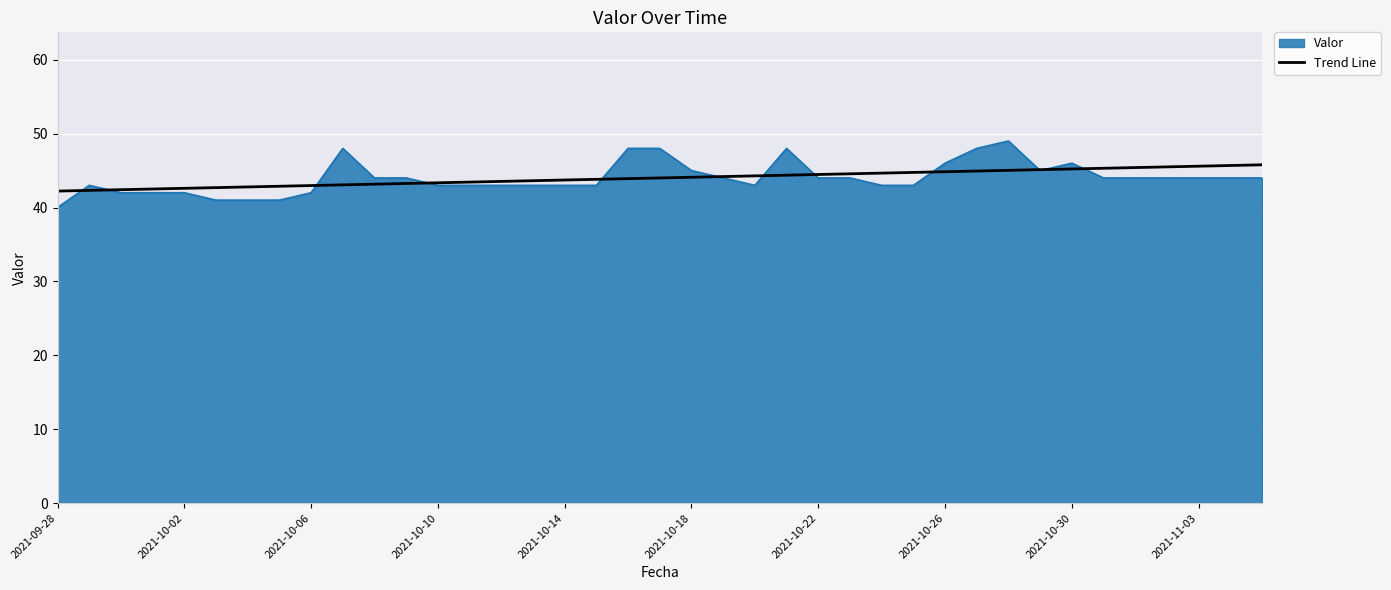

Rank the series by their maximum value, from highest to lowest.

Valor, Trend Line